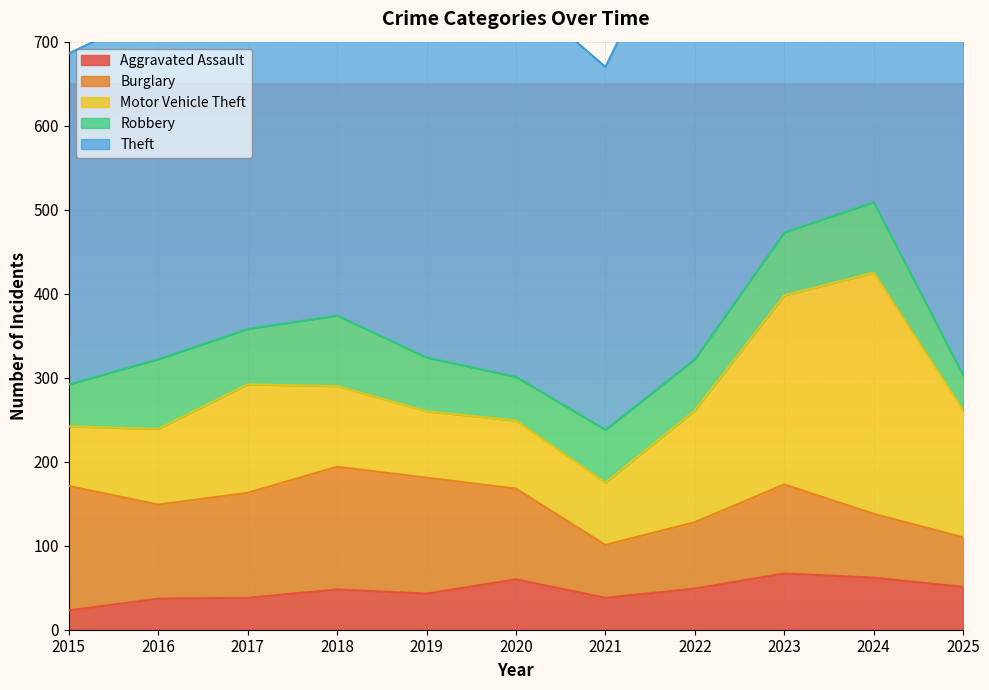

What value does the Aggravated Assault series have at 2021?

38